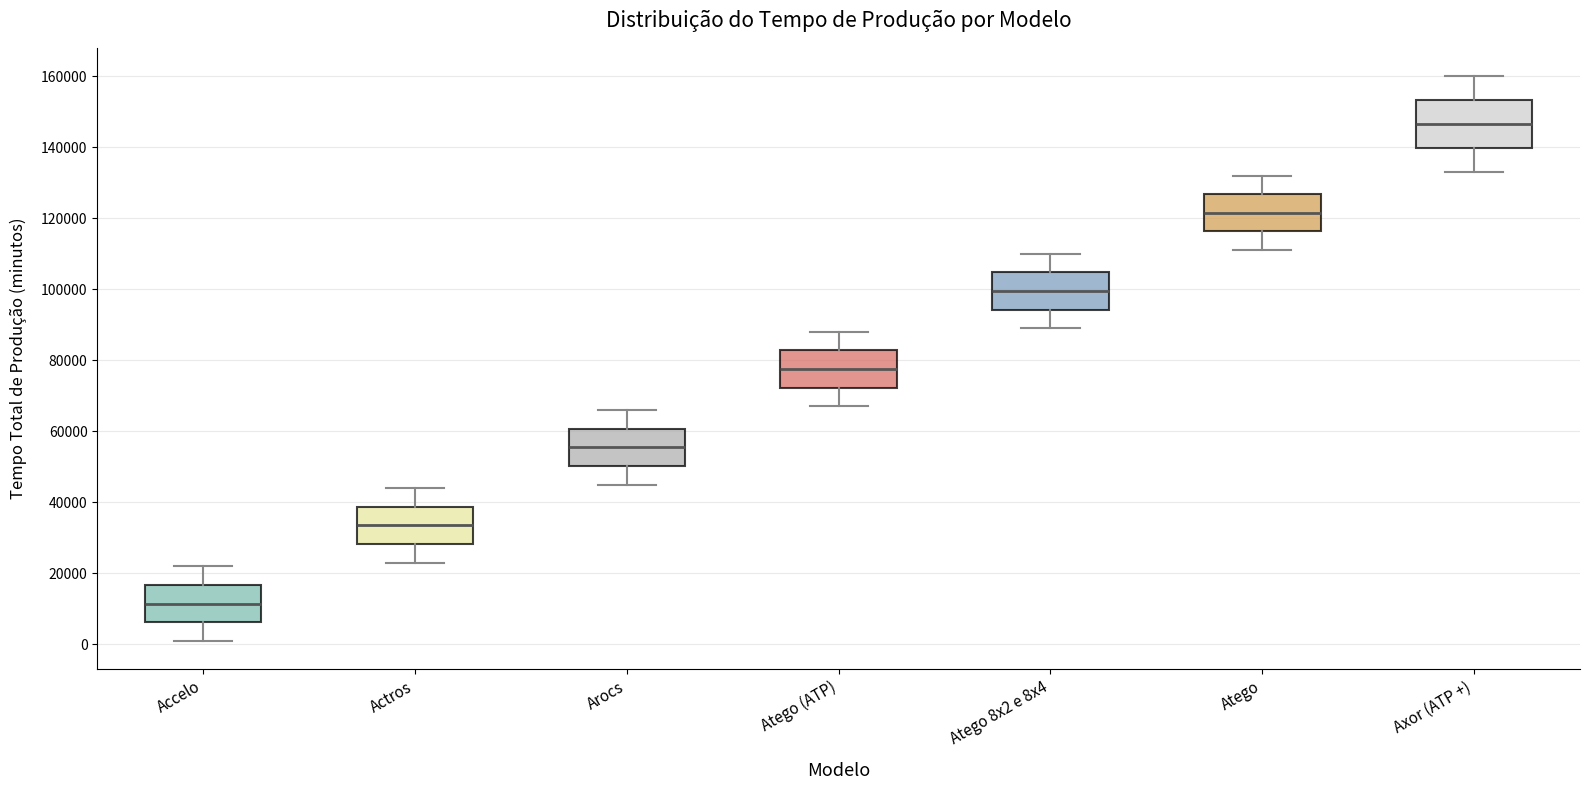

Which box's median line is the lowest?

Accelo